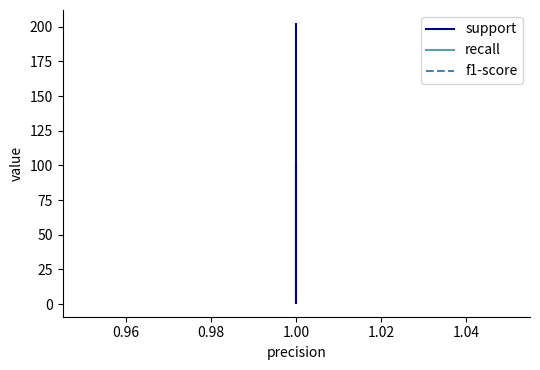

Which category has the highest value in the support series?

1.00